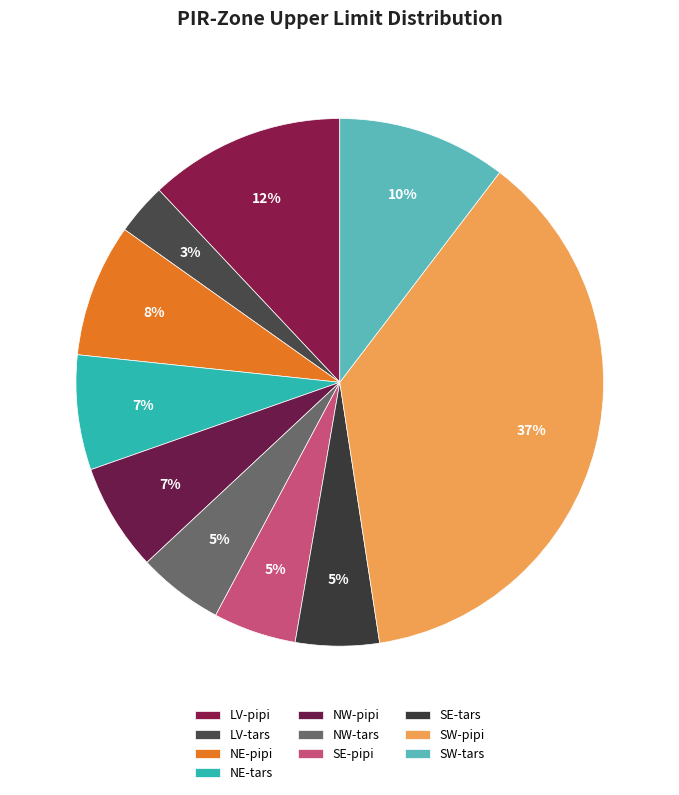

Between SW-pipi and NW-tars, which is larger?

SW-pipi